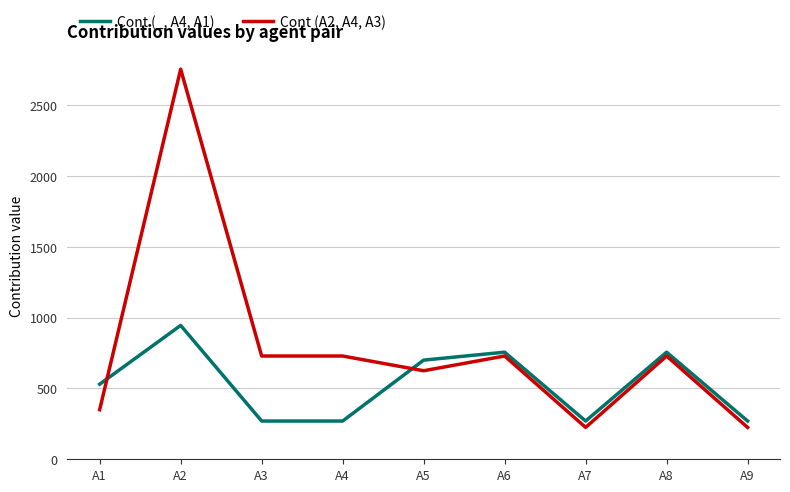

What are all the series names shown in the legend?

Cont (_, A4, A1), Cont (A2, A4, A3)